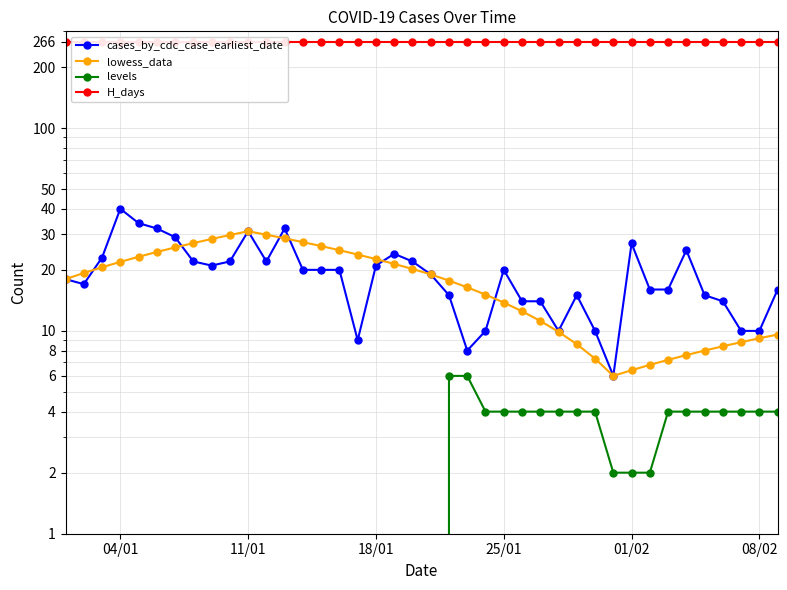

How many times do cases_by_cdc_case_earliest_date and lowess_data cross each other?

6